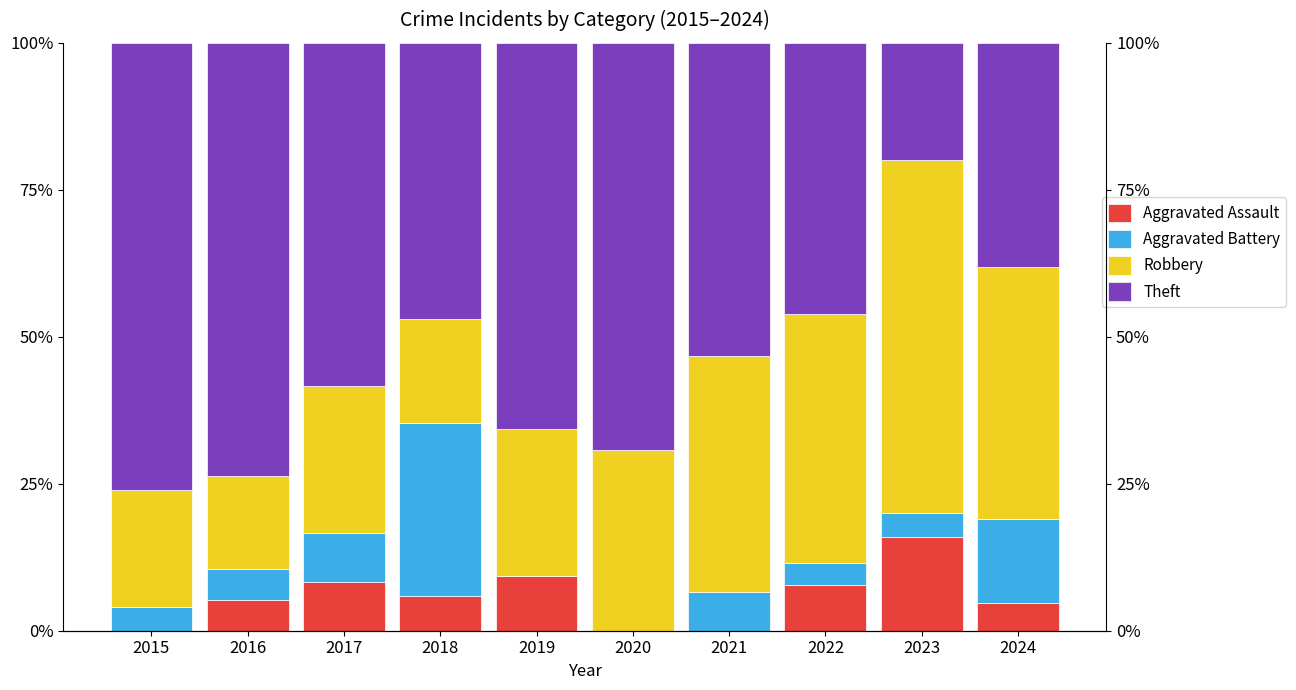

Are the bars horizontal?

No